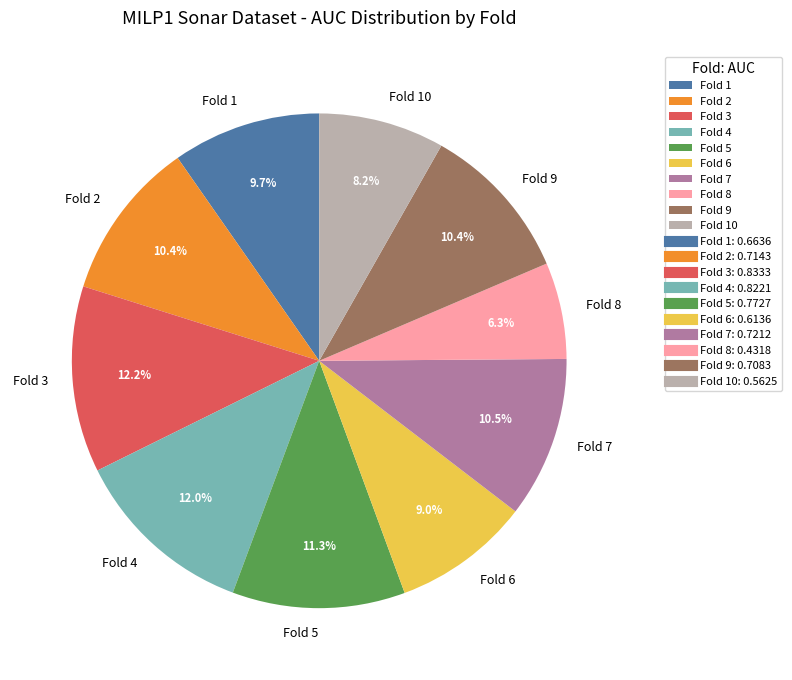

Which has a higher value, Fold 10 or Fold 7?

Fold 7